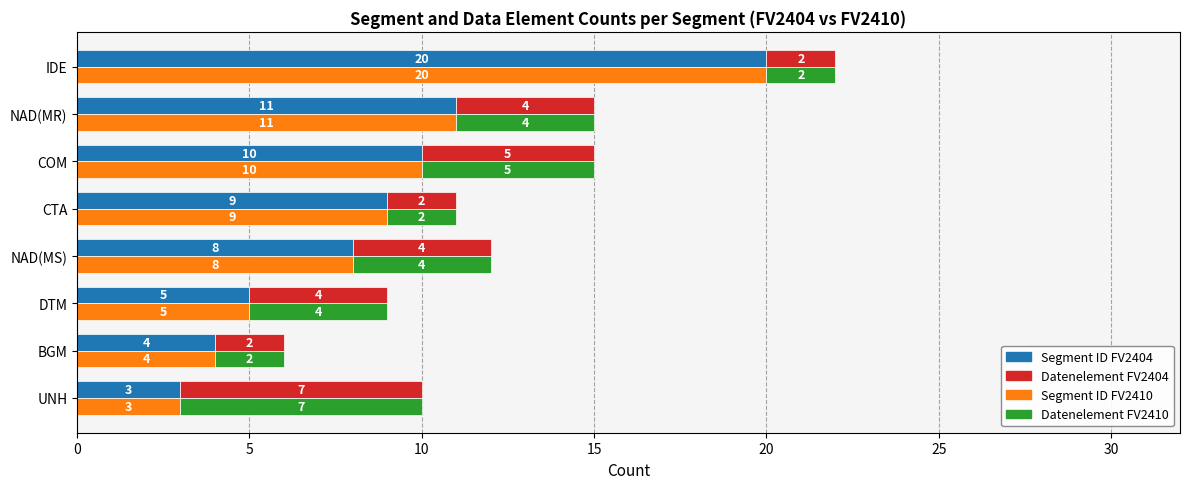

Between DTM and COM, which is larger?

COM